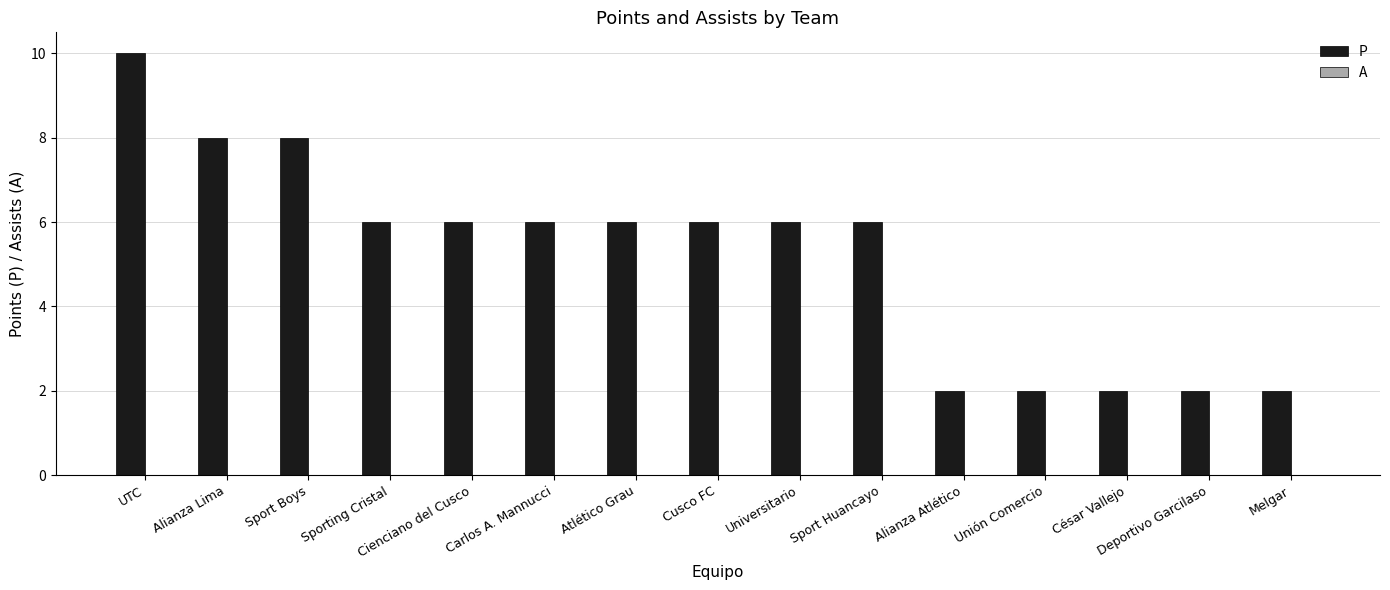

How many distinct data groups are displayed?

1